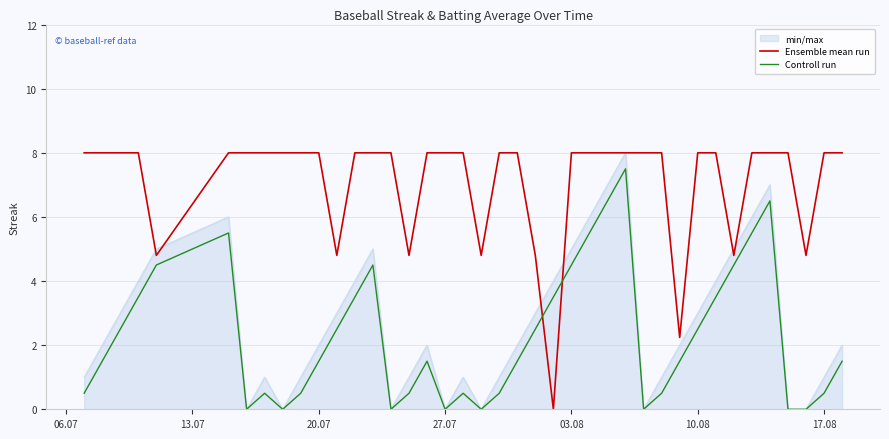

How many values in the Controll run series exceed 1?

24